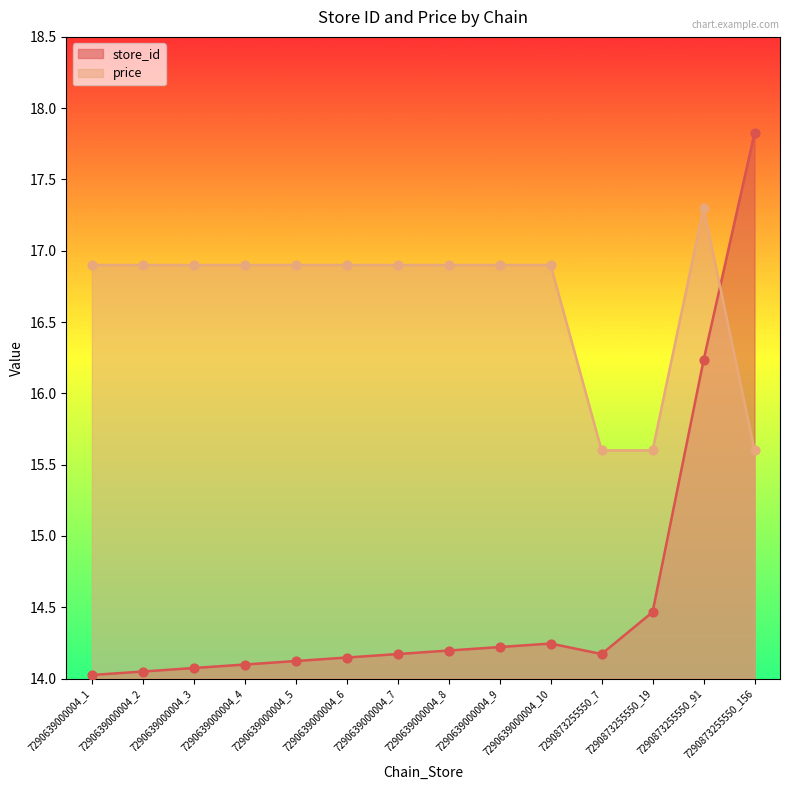

Is the value of price at 7290639000004_7 greater than the value of store_id at 7290639000004_5?

Yes